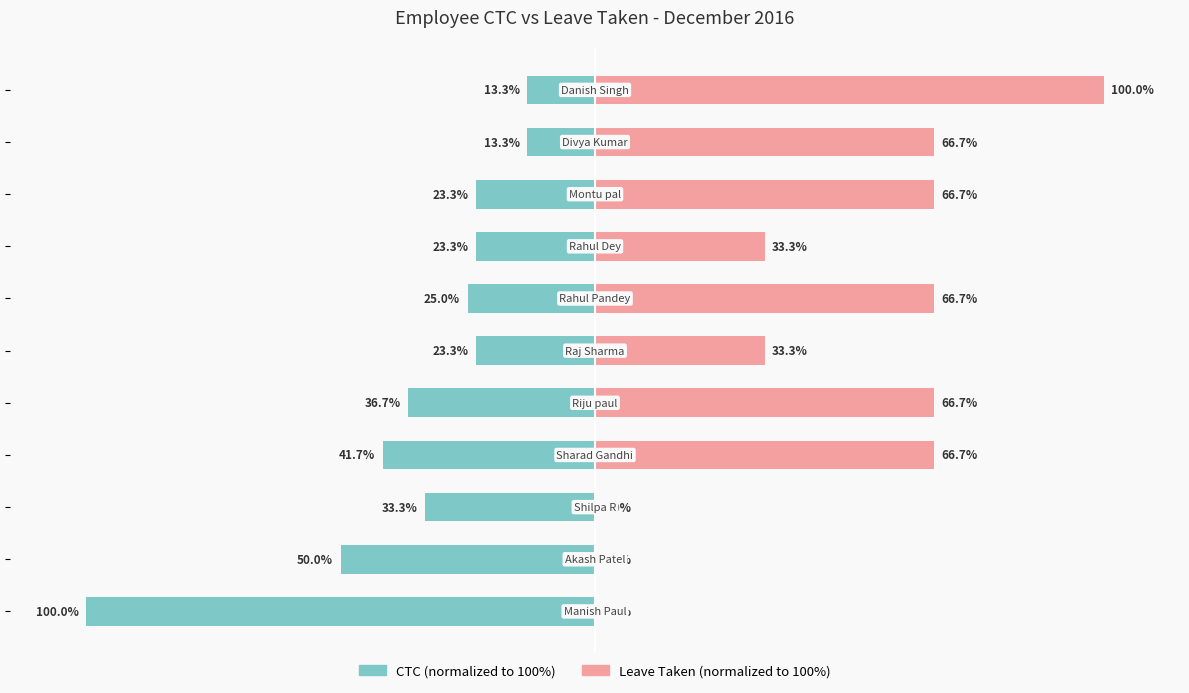

Between 0 and 9, which series saw the biggest shift?

CTC (normalized)